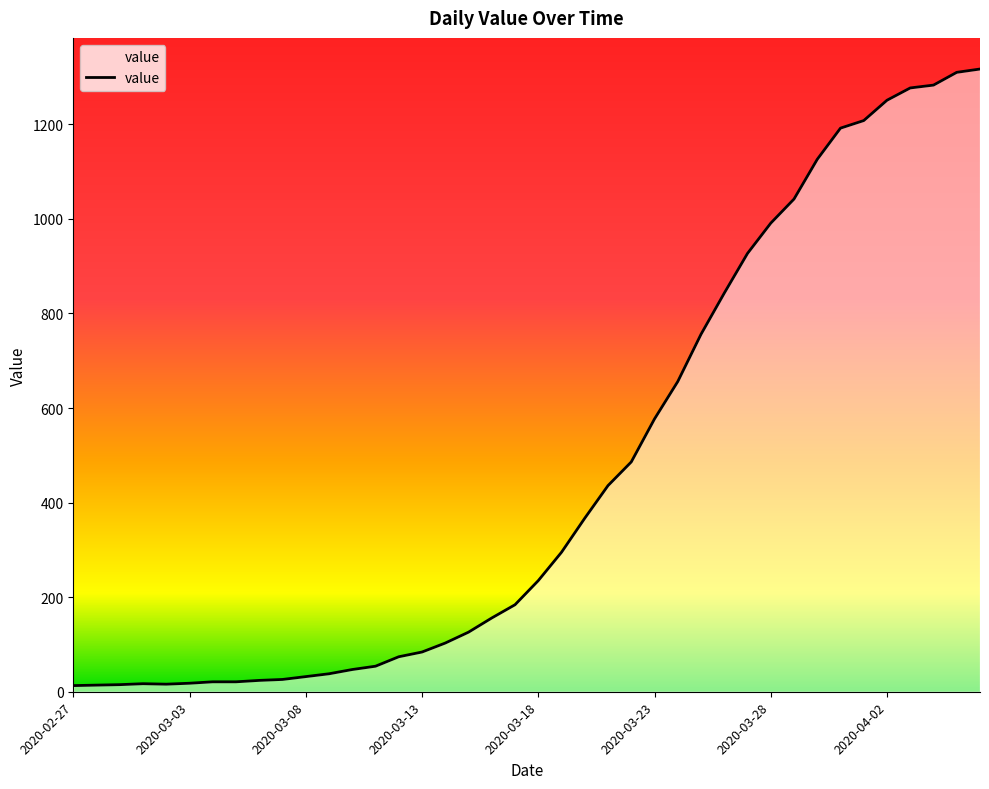

What is the greatest value displayed?

1317